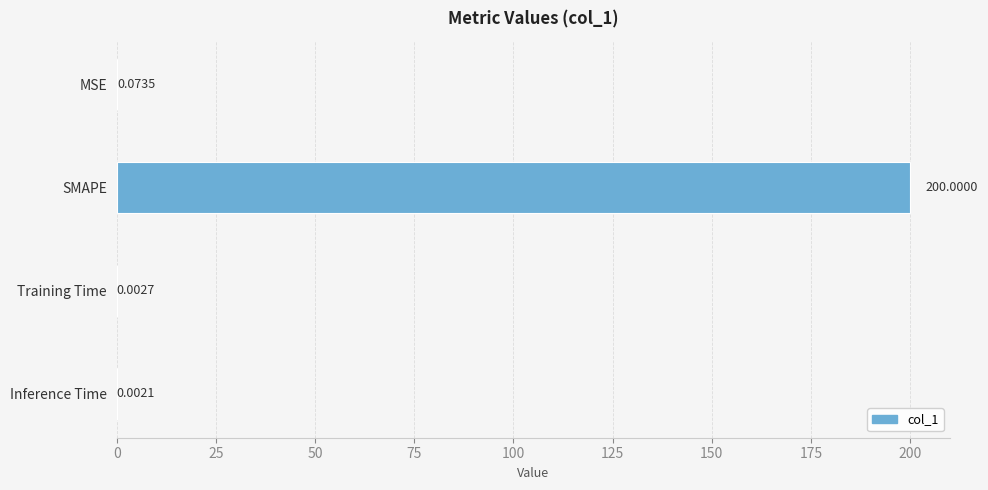

What is the sum of the values at SMAPE and Inference Time?

200.0